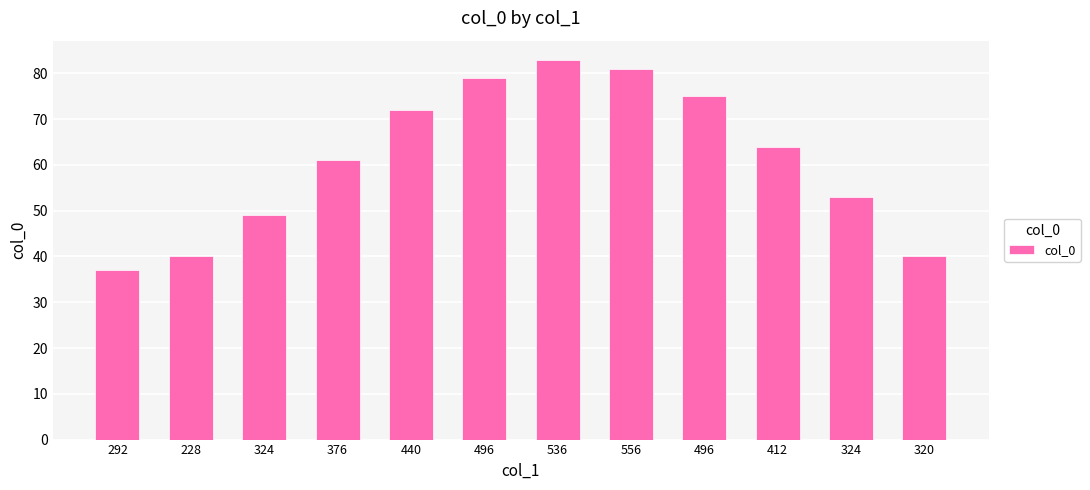

List the labels in order of value, smallest first.

292, 228, 320, 324, 324, 376, 412, 440, 496, 496, 556, 536